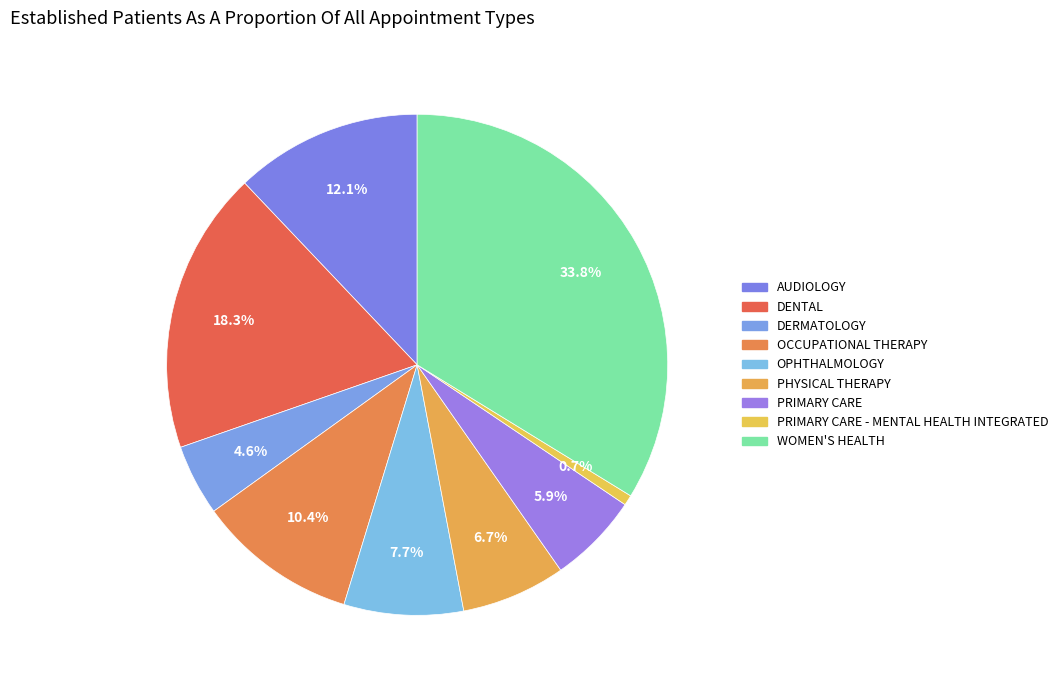

How many segments does this pie chart have?

9